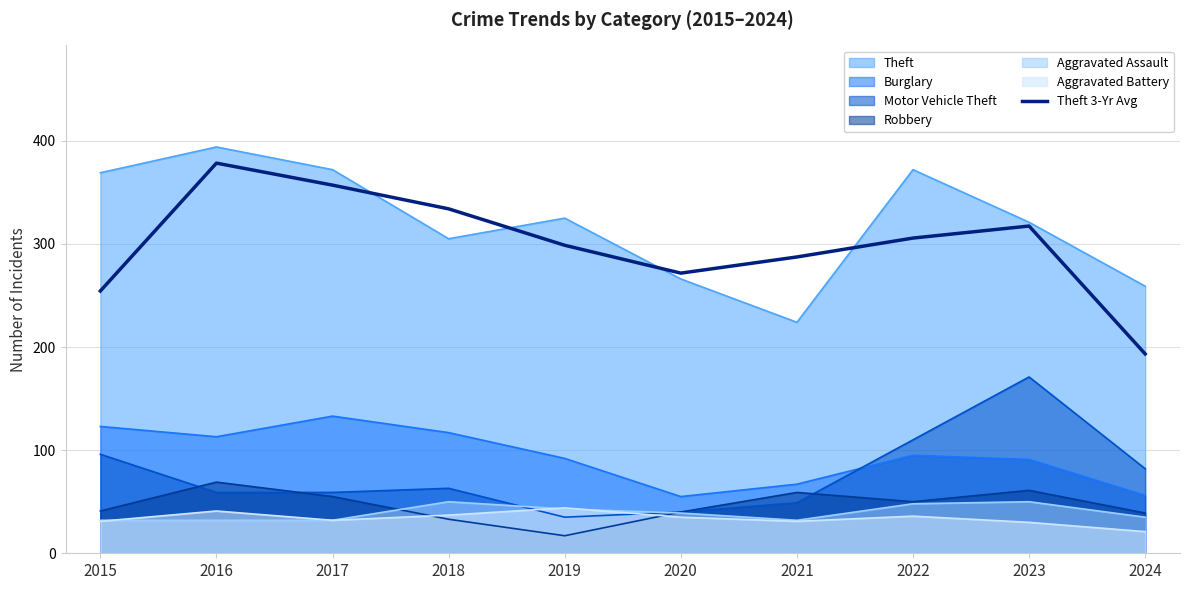

What is the greatest value displayed?

394.0